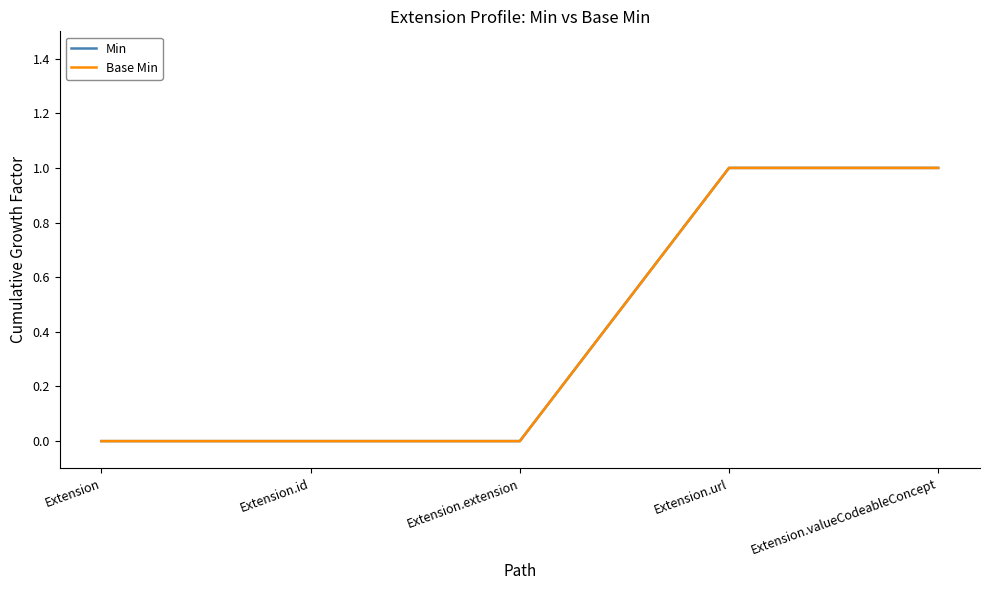

Rank the series at Extension from lowest to highest value.

Min, Base Min